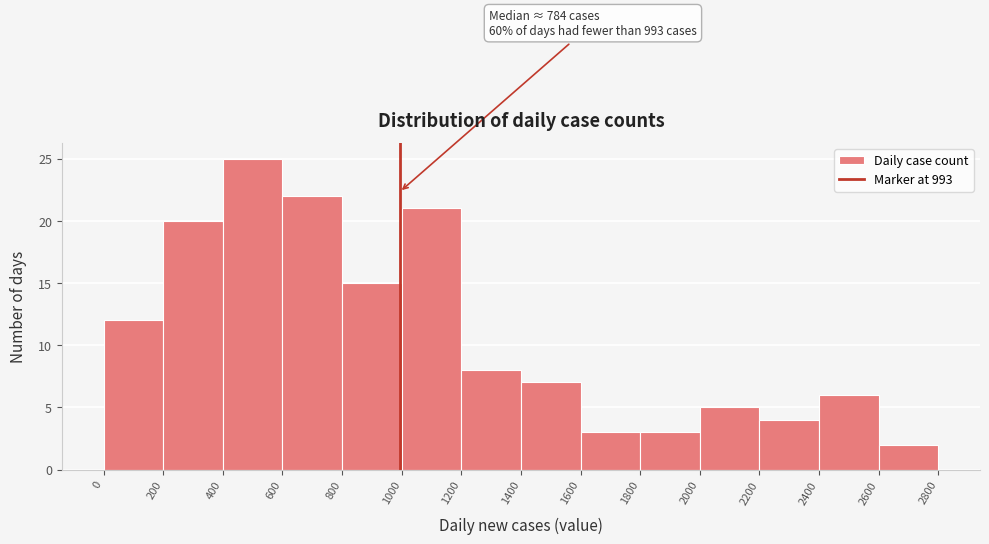

Which range on the x-axis has the tallest bar?

400 to 600